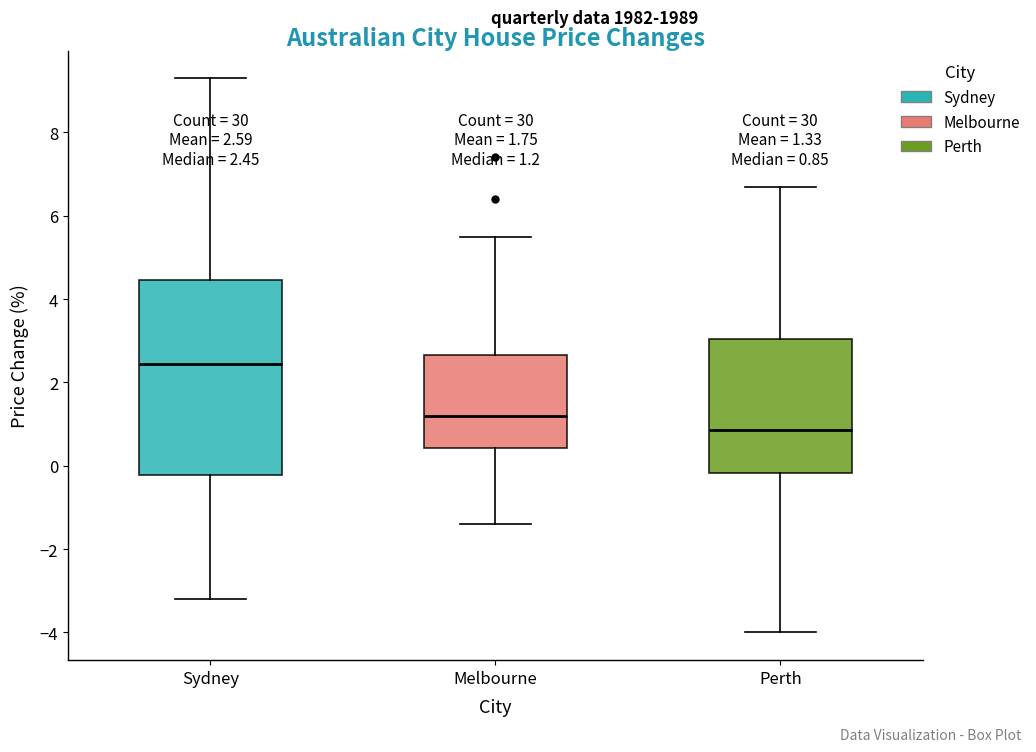

Which box is the tallest, from its lower edge to its upper edge?

Sydney